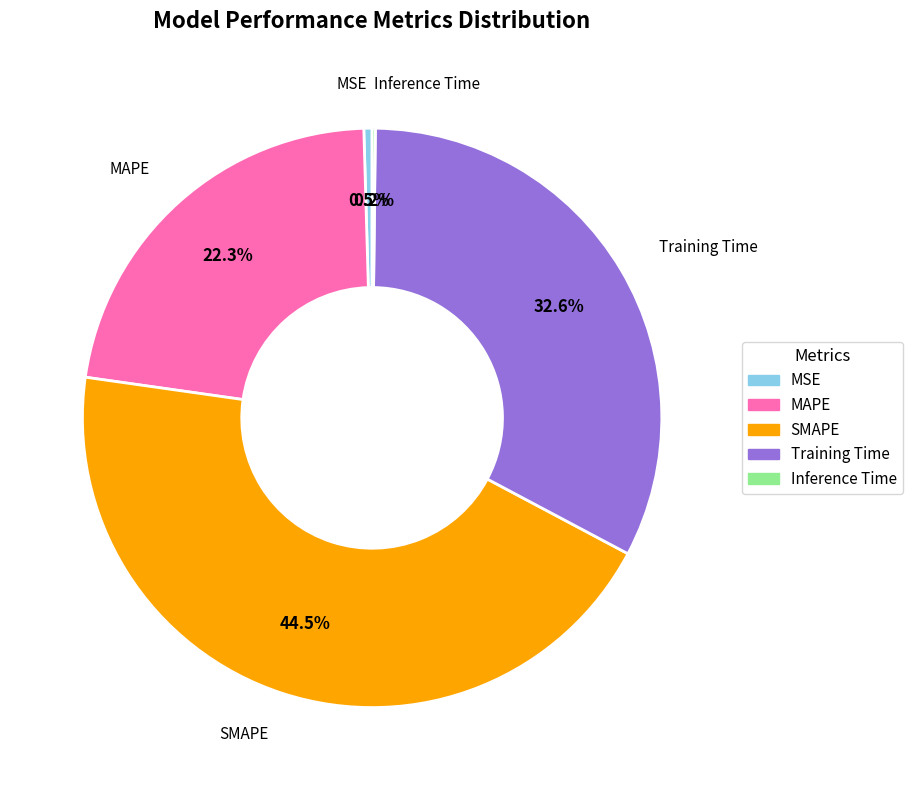

To the nearest percent, what is the average slice percentage?

20%